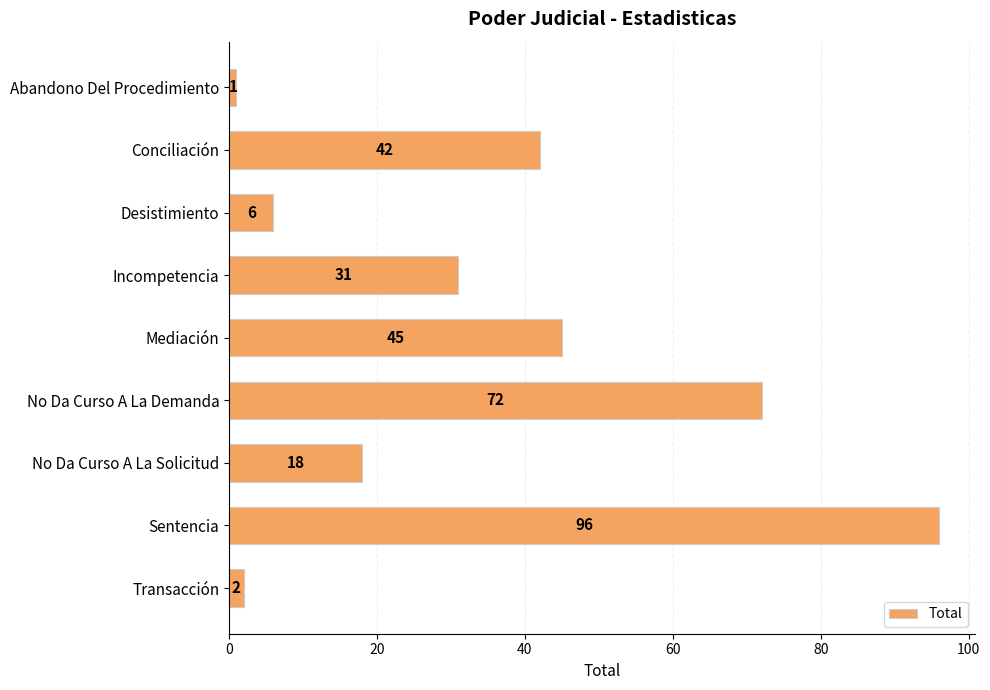

Reading bottom to top, extract all data points from this chart.

2	96	18	72	45	31	6	42	1